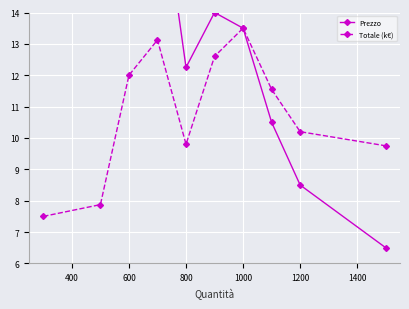

Which category has the highest value in the Totale (k€) series?

1000